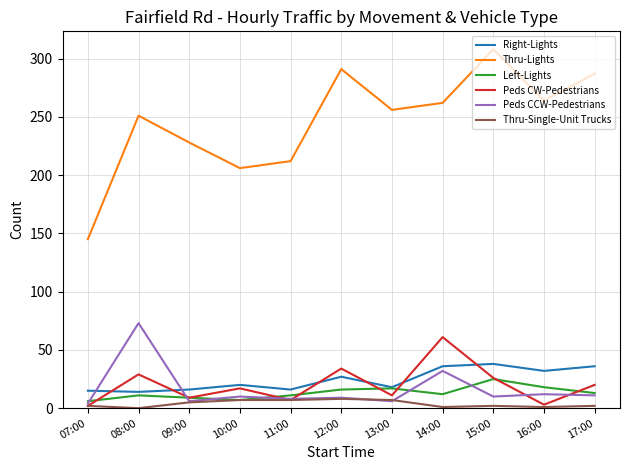

Rank the series at 14:00 from highest to lowest value.

Thru-Lights, Peds CW-Pedestrians, Right-Lights, Peds CCW-Pedestrians, Left-Lights, Thru-Single-Unit Trucks